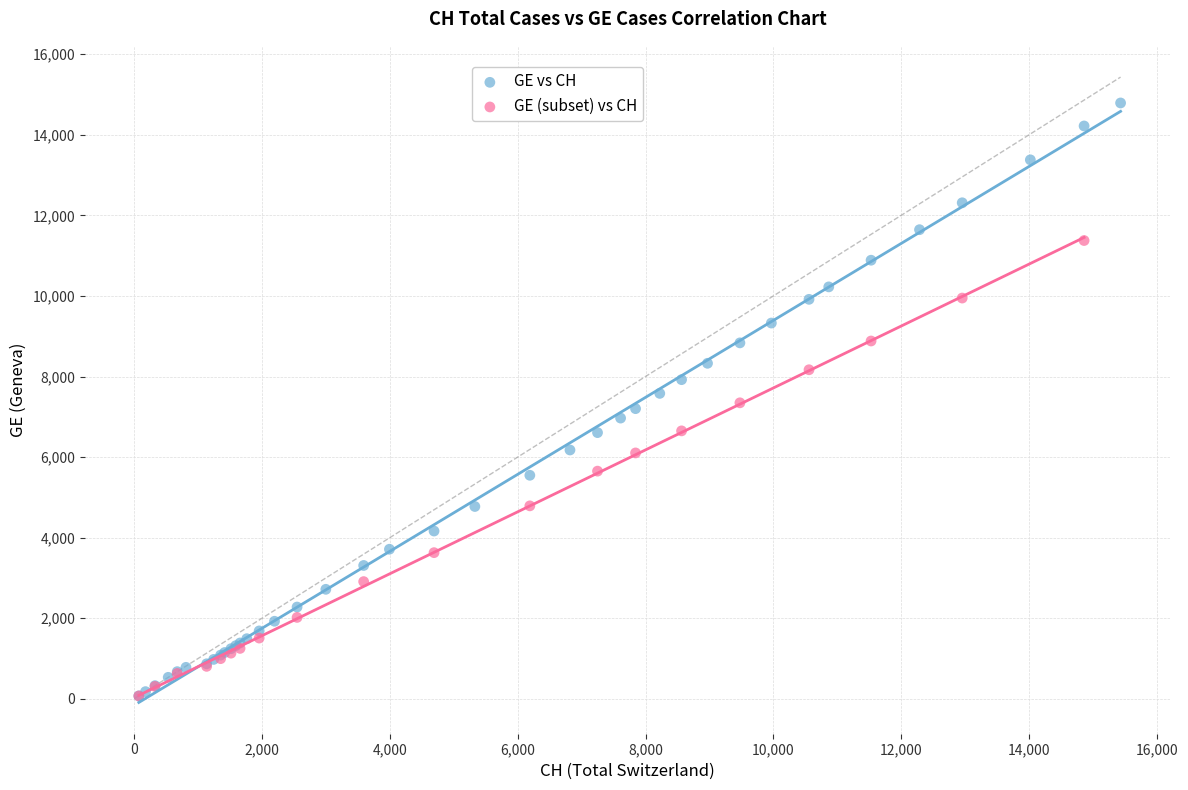

Which series contains the highest Y value?

GE vs CH